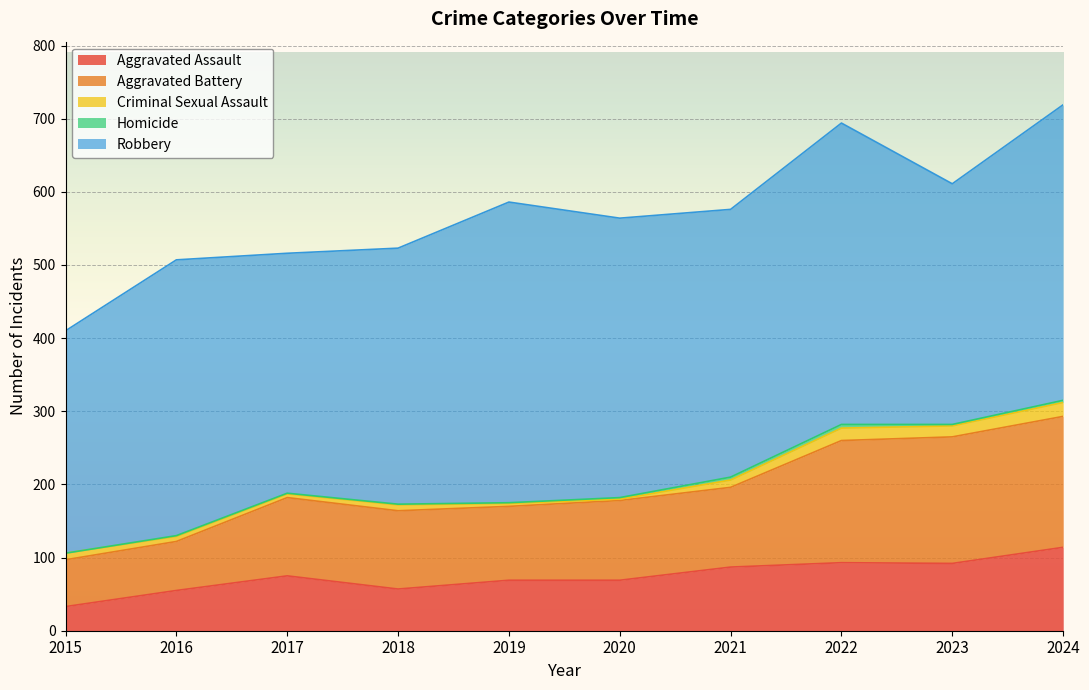

How many lines are shown in the chart?

5